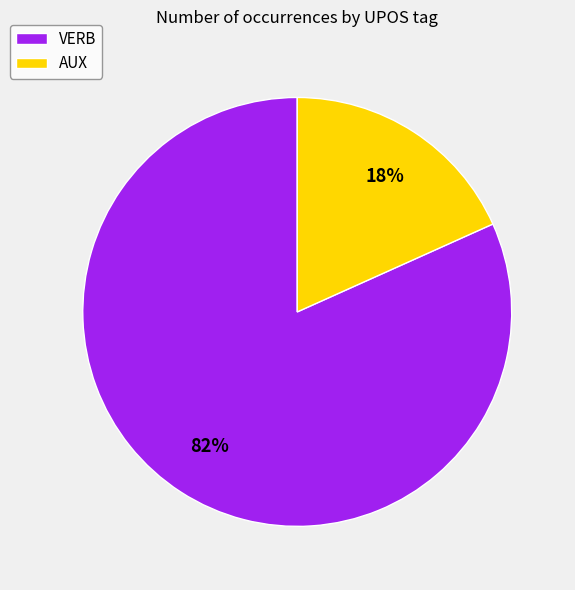

Is it true that AUX is 7% of the pie?

False